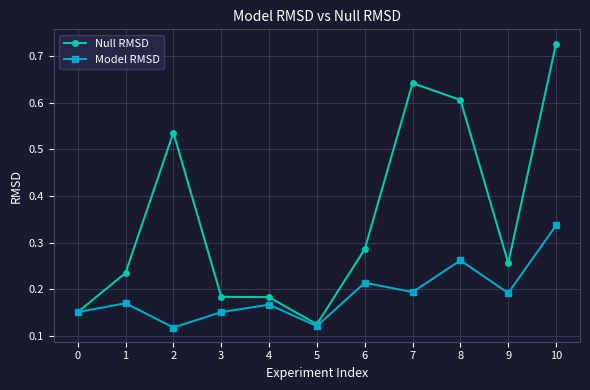

In Model RMSD, how many points are higher than both neighbors (excluding endpoints)?

4